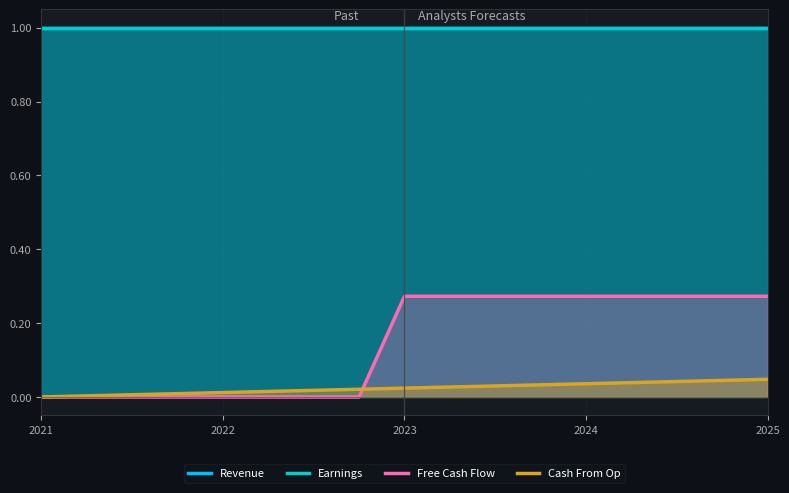

What is the value of the Earnings point at the 2nd from the left?

1.0